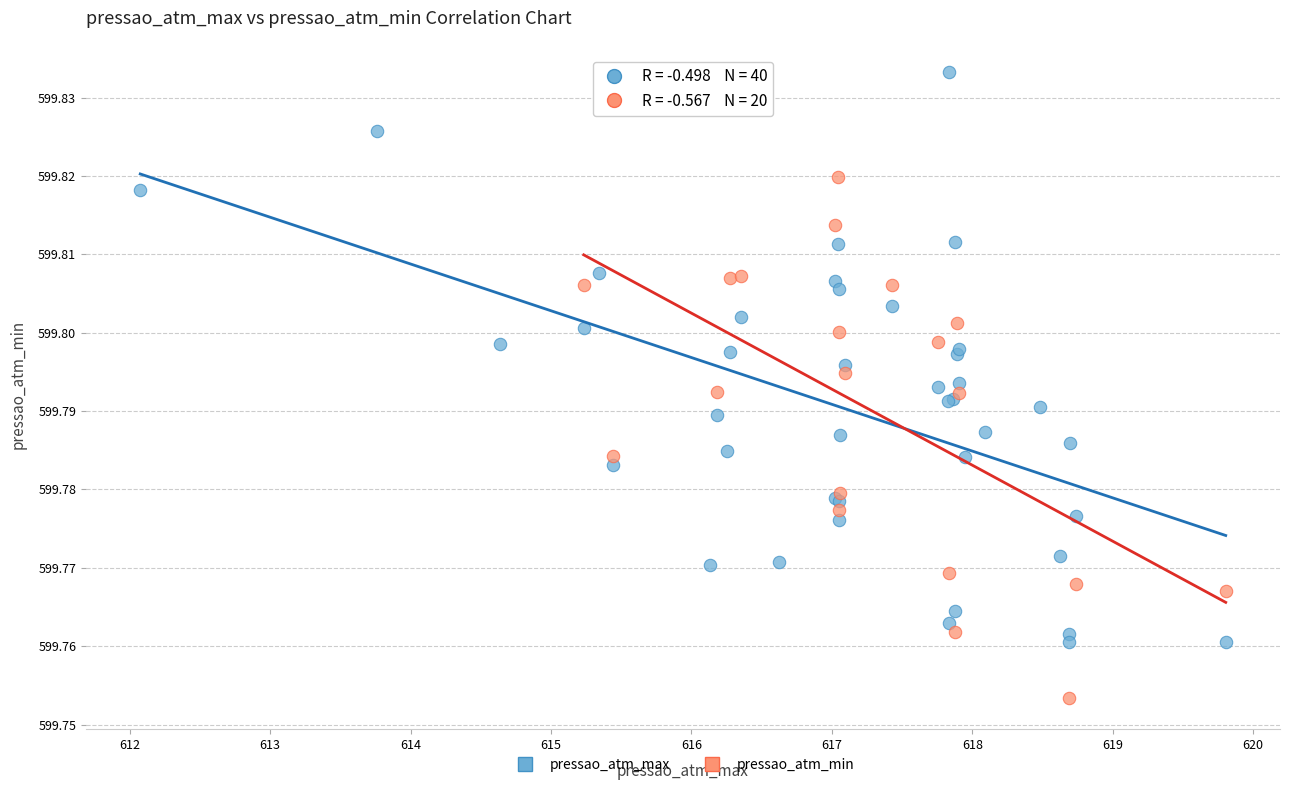

Which series contains the highest Y value?

pressao_atm_max